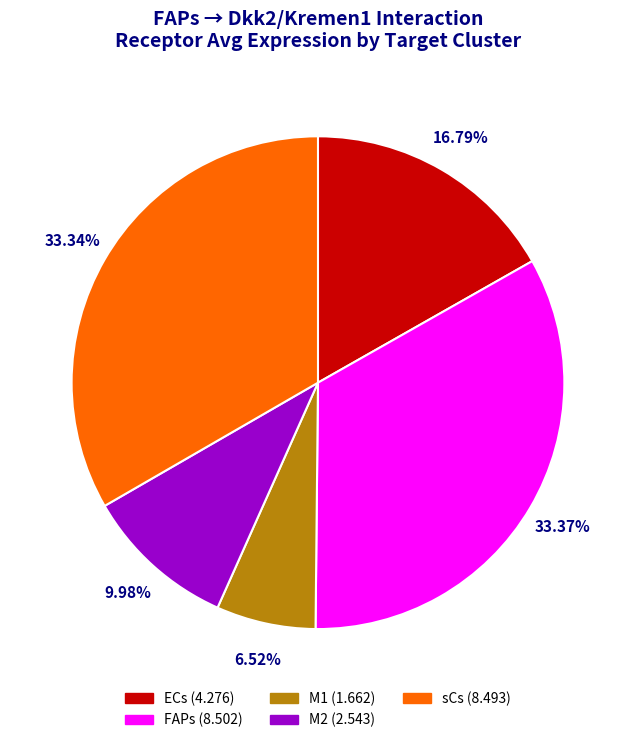

How many slices are in this pie chart?

5